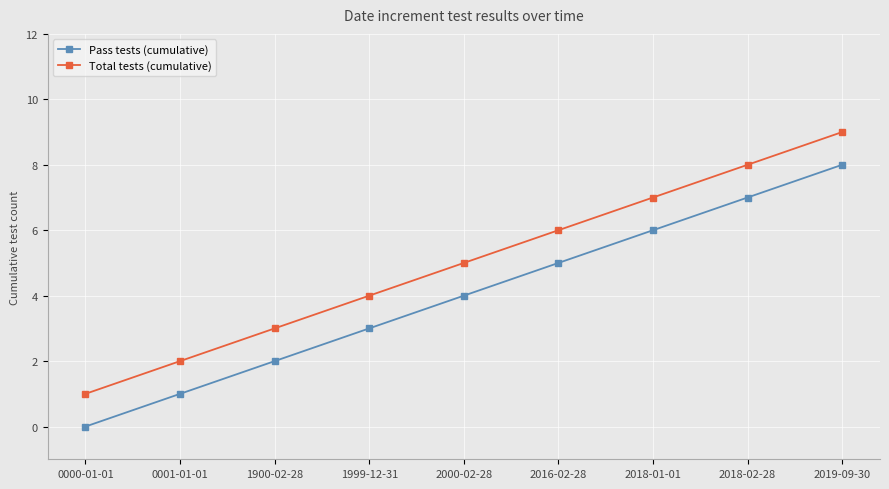

List the series in order of their overall mean, highest first.

Total tests (cumulative), Pass tests (cumulative)